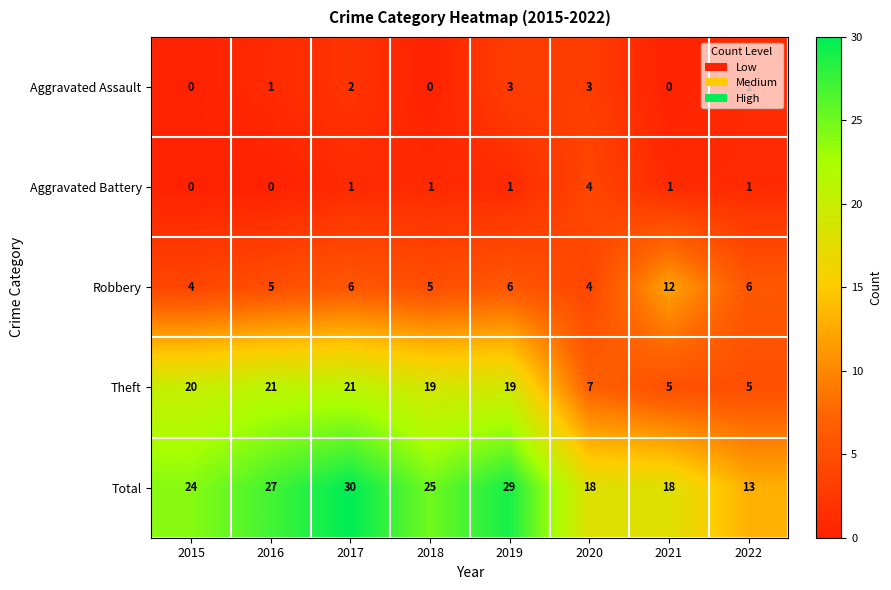

The value of Aggravated Assault at 2018 is -1. True or false?

False